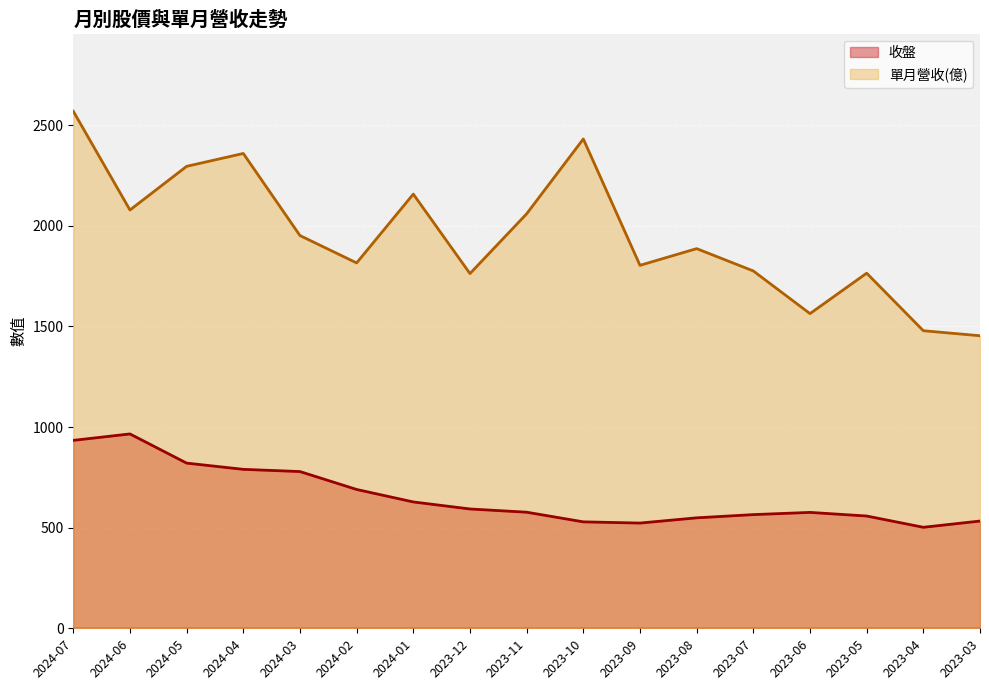

List the series in order of their overall mean, highest first.

單月營收(億), 收盤